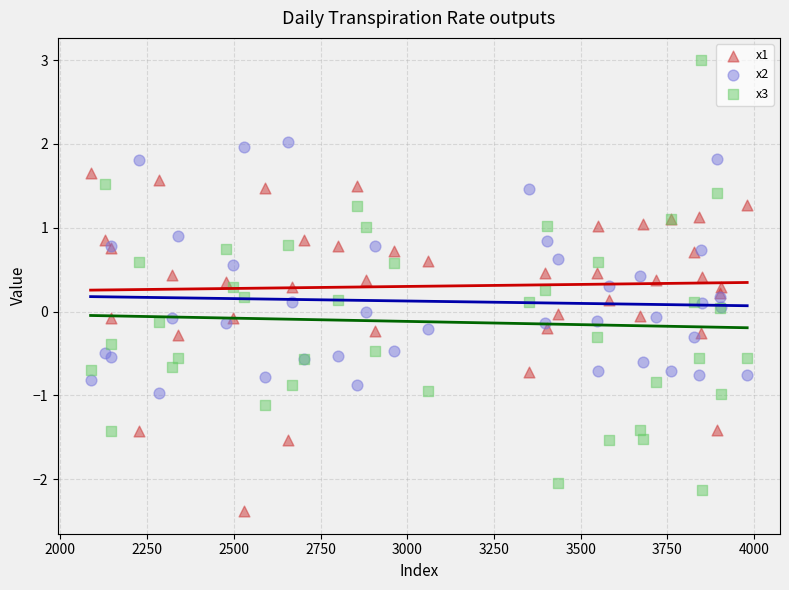

Which series has the widest spread of Y values?

x3